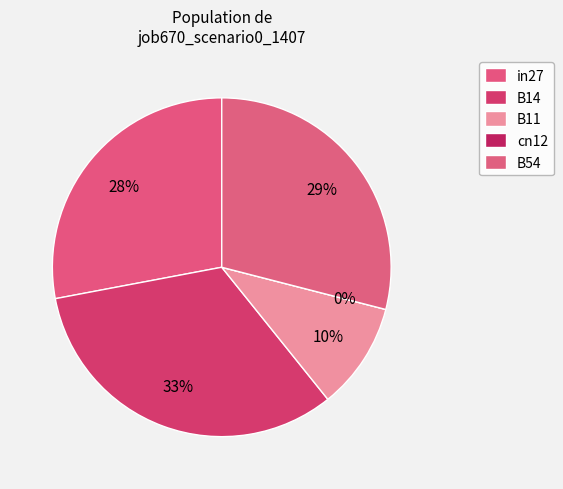

To the nearest percent, what is the average slice percentage?

20%